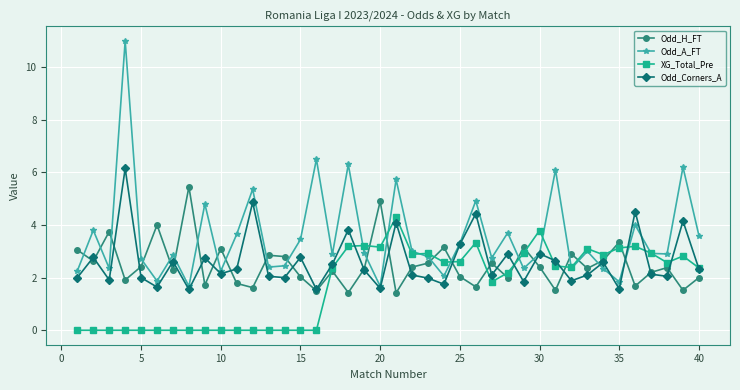

What is the minimum value for Odd_H_FT?

1.4